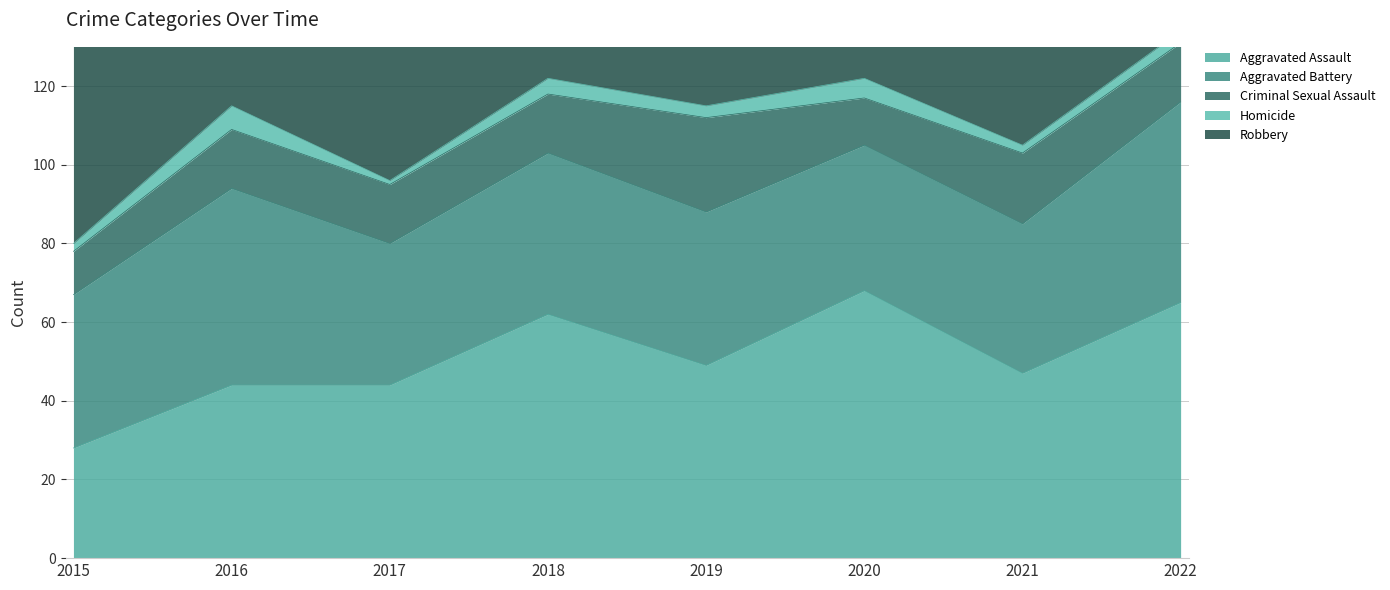

Reading left to right, list all the values displayed in this chart.

Aggravated Assault: 2015=28	2016=44	2017=44	2018=62	2019=49	2020=68	2021=47	2022=65
Aggravated Battery: 2015=39	2016=50	2017=36	2018=41	2019=39	2020=37	2021=38	2022=51
Criminal Sexual Assault: 2015=11	2016=15	2017=15	2018=15	2019=24	2020=12	2021=18	2022=15
Homicide: 2015=2	2016=6	2017=1	2018=4	2019=3	2020=5	2021=2	2022=3
Robbery: 2015=60	2016=95	2017=91	2018=104	2019=67	2020=77	2021=76	2022=83